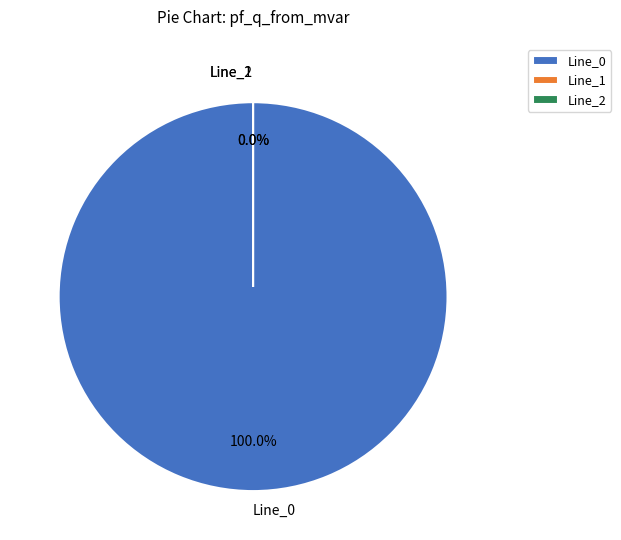

To the nearest percent, what portion does Line_0 represent?

100%